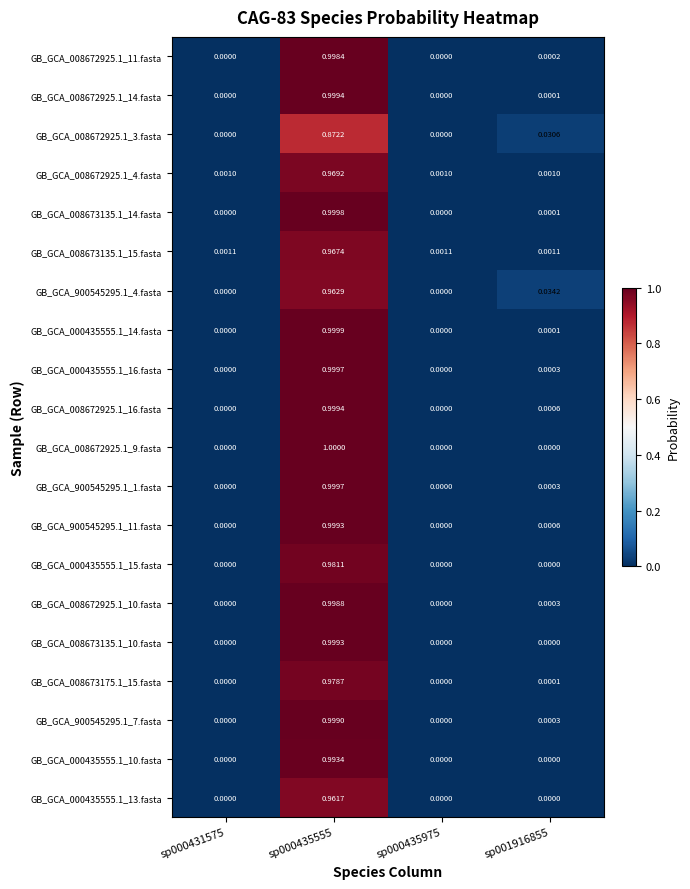

Is the value of GB_GCA_900545295.1_4.fasta at sp001916855 greater than the value of GB_GCA_008672925.1_4.fasta at sp000435975?

Yes